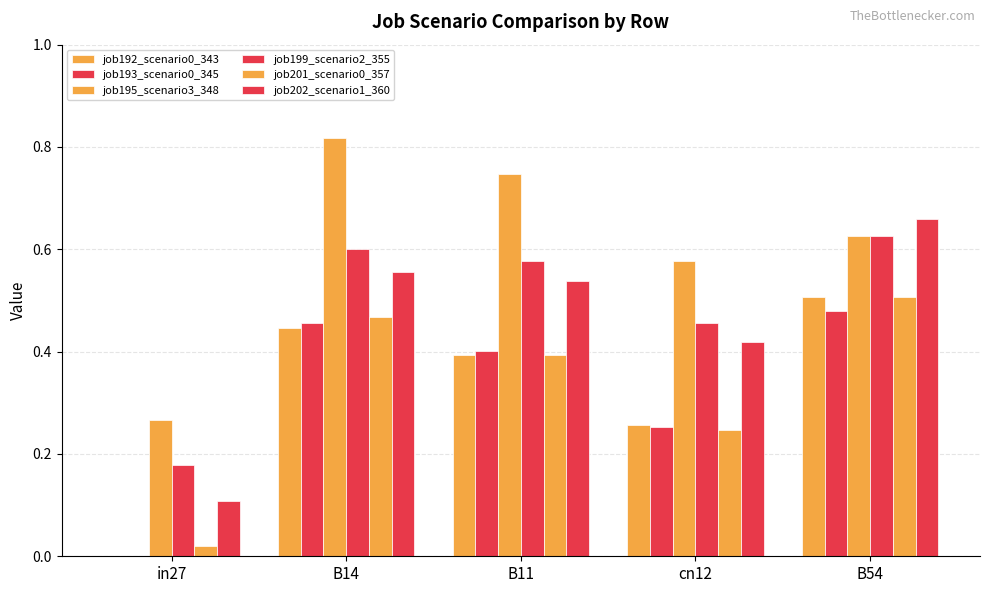

The job202_scenario1_360 series shows 0.3 at B14. True or false?

False